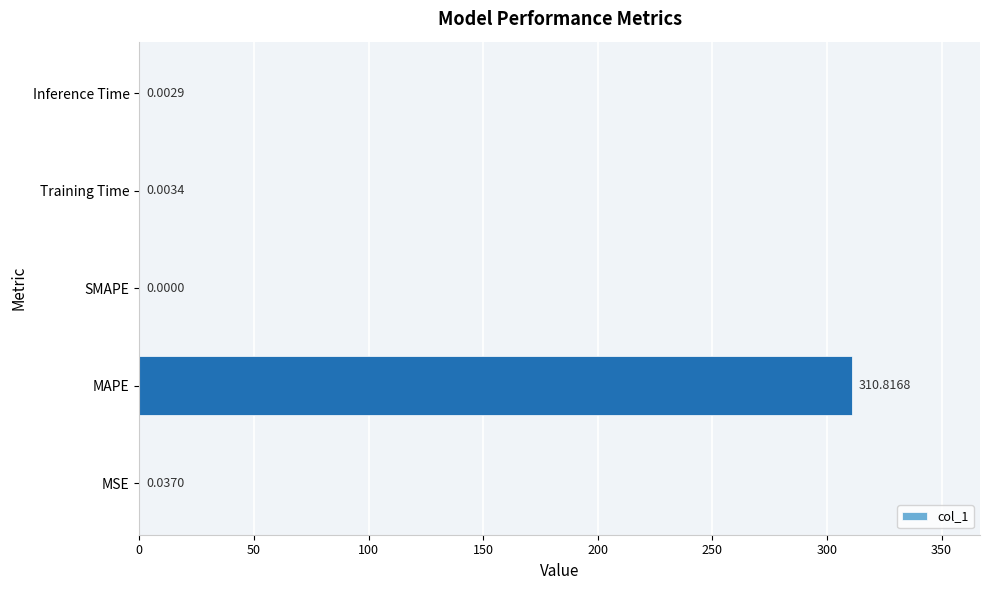

What is the sum of all values?

310.9